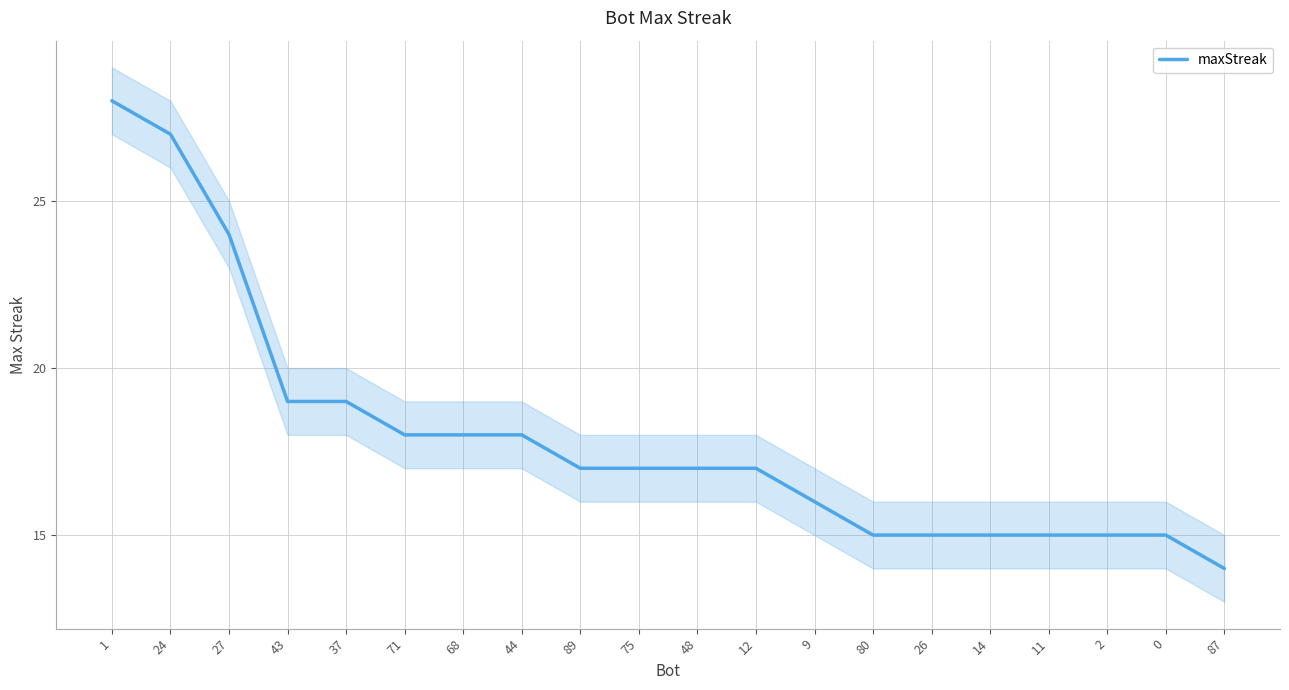

Does the chart display data point markers on the line(s)?

No